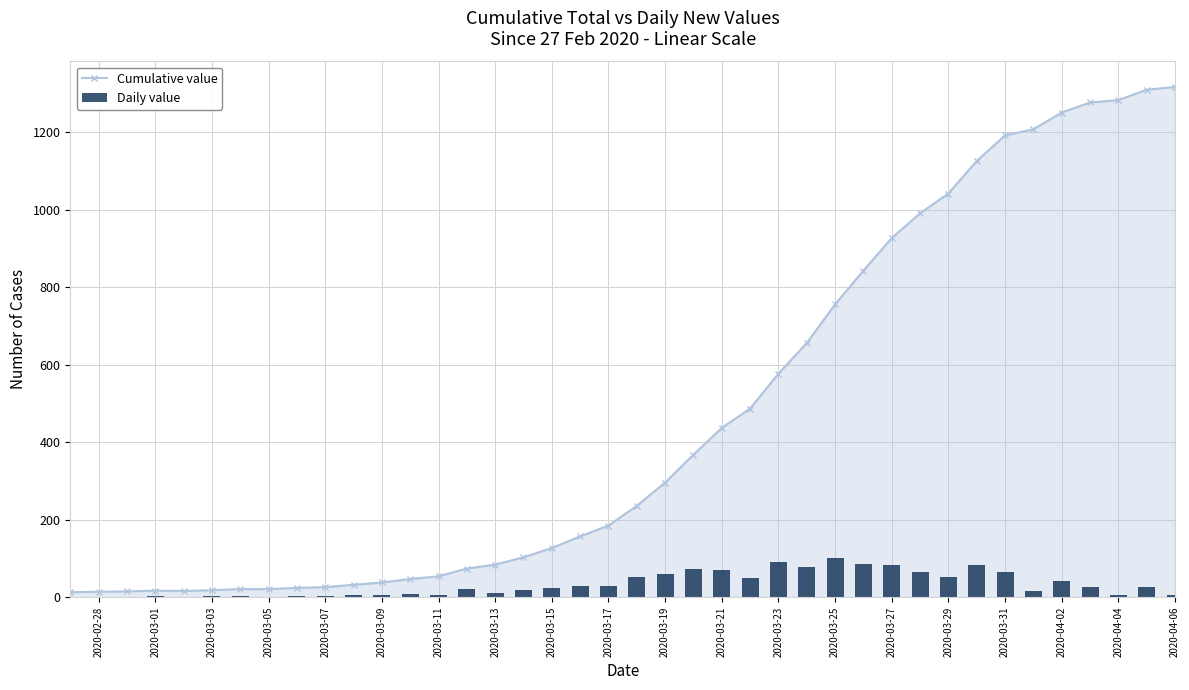

How many values in the Cumulative value series are below 236?

20